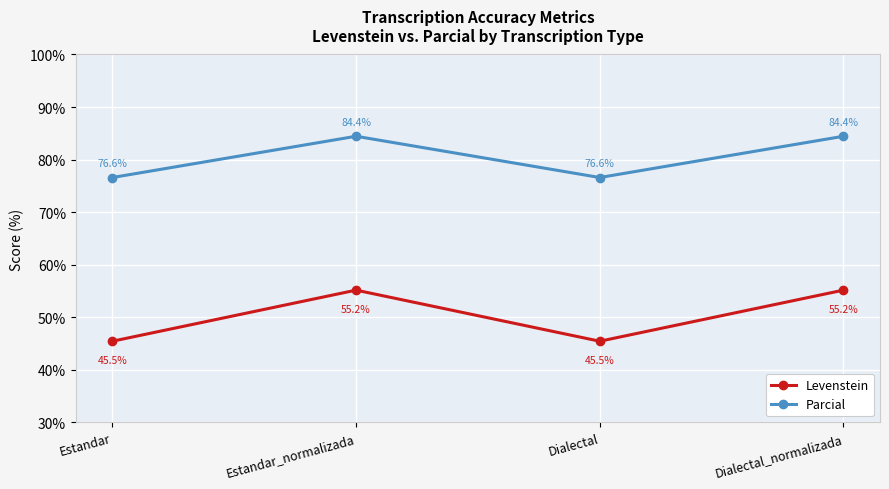

What is the value of the Parcial point at the 1st from the left?

76.6